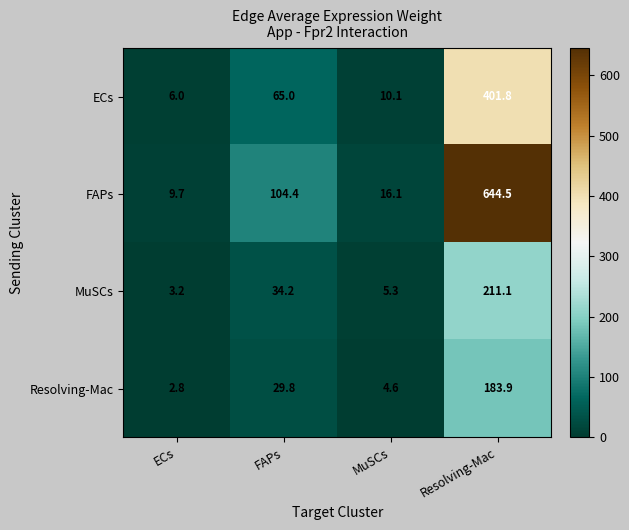

At how many categories does at least one series exceed 379?

1